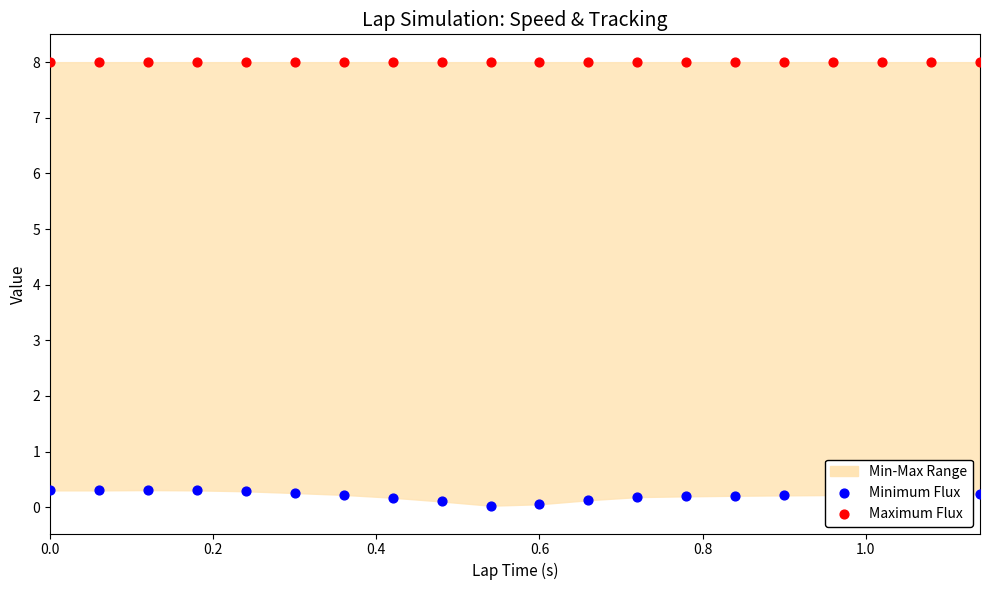

Which series has the widest spread of Y values?

Minimum Flux